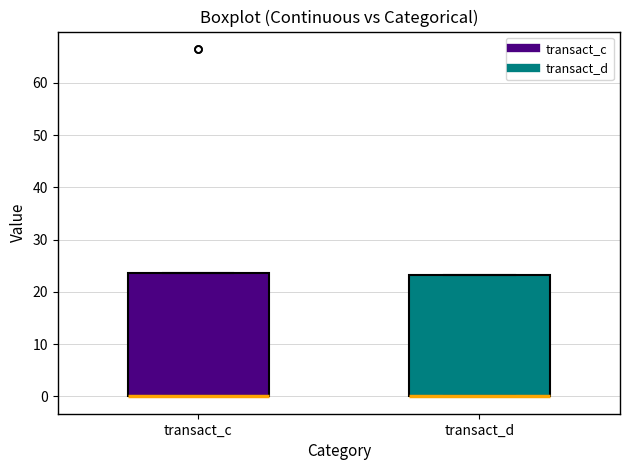

Reading left to right, transcribe this box plot: for each box, give where its median line is, the range the box spans, and where its two whiskers end, as read against the y-axis. The values are not printed on the chart, so give them approximately, as read against the axis.

transact_c: median 0 (drawn on the box's lower edge), box 0 to 24, whiskers 0 to 24
transact_d: median 0 (drawn on the box's lower edge), box 0 to 23, whiskers 0 to 23